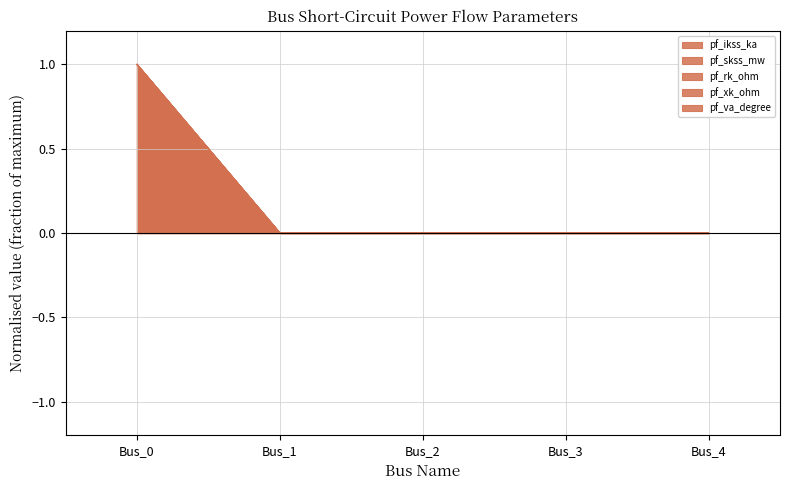

What are all the series names shown in the legend?

pf_ikss_ka, pf_skss_mw, pf_rk_ohm, pf_xk_ohm, pf_va_degree